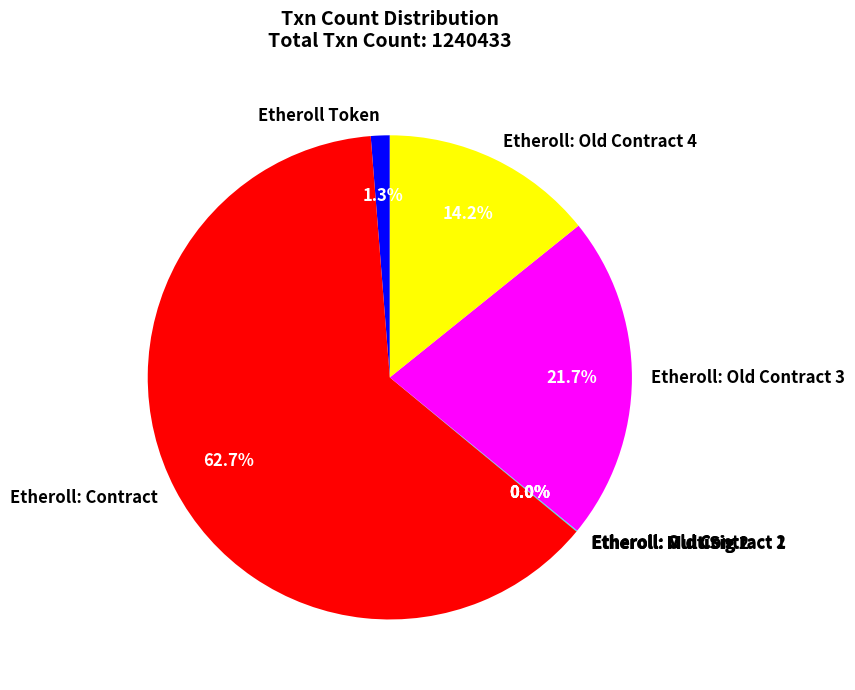

Which category accounts for the majority?

Etheroll: Contract